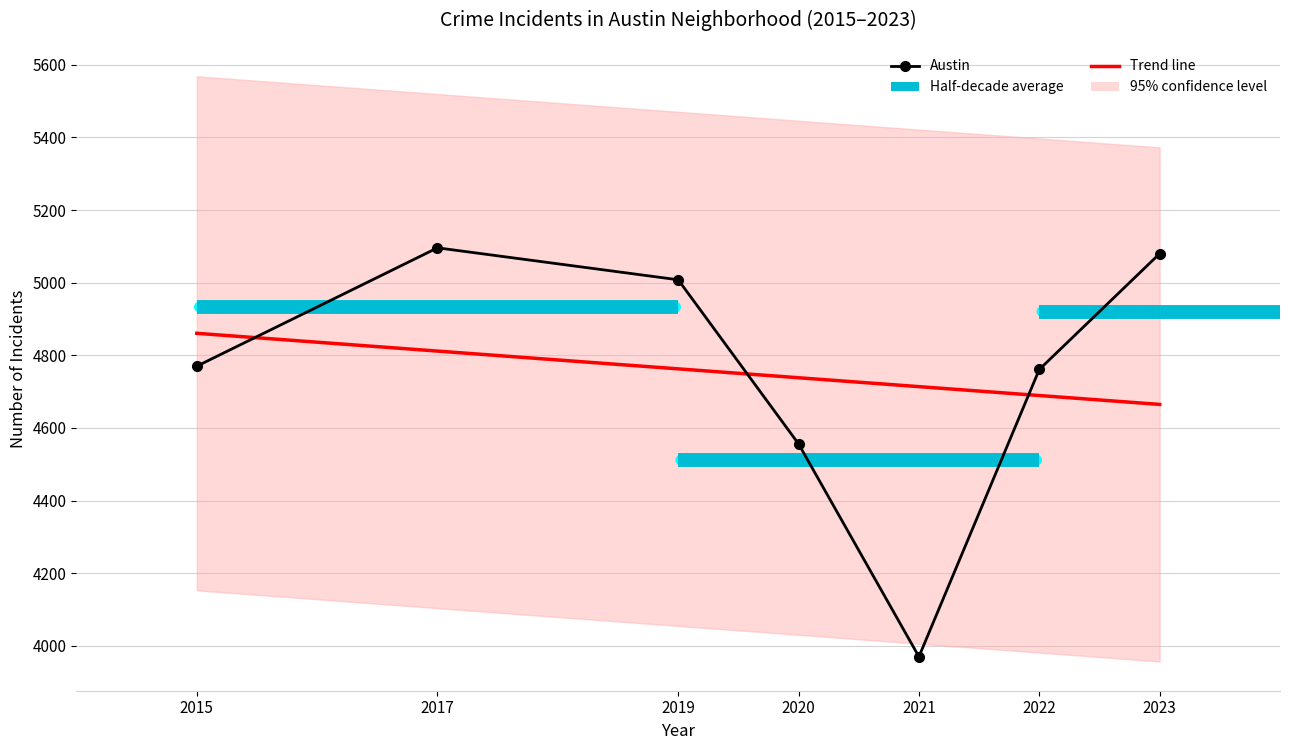

Reading left to right, list all the values displayed in this chart.

Trend line: 2015=4860.6	2017=4811.7	2019=4762.7	2020=4738.2	2021=4713.7	2022=4689.3	2023=4664.8
Austin: 2015=4770.0	2017=5096.0	2019=5008.0	2020=4556.0	2021=3970.0	2022=4761.0	2023=5080.0